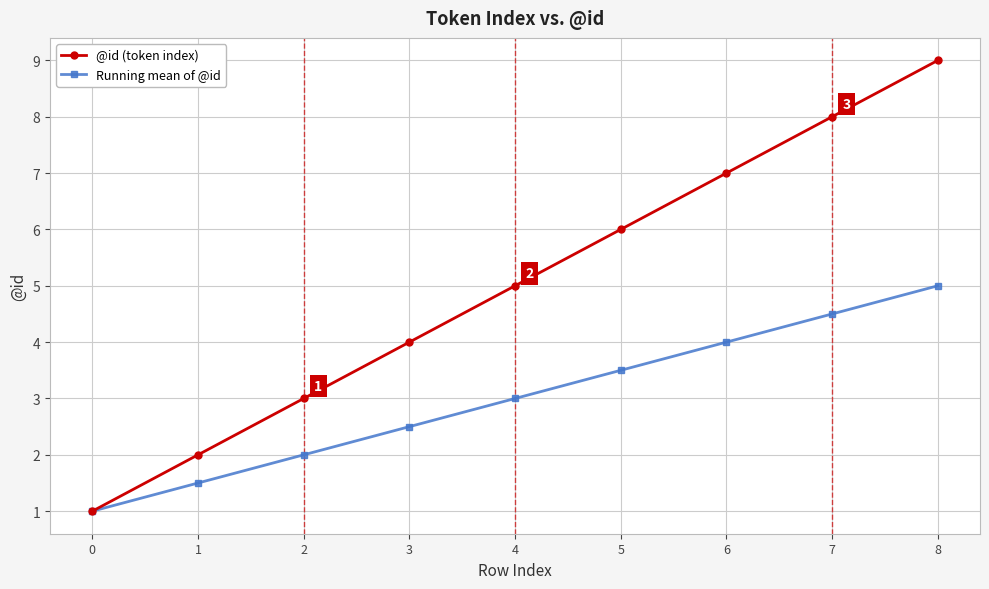

Which series has the largest total across all categories?

@id (token index)